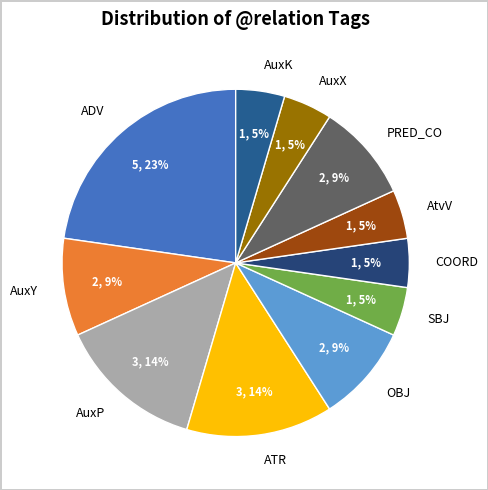

How many segments does this pie chart have?

11